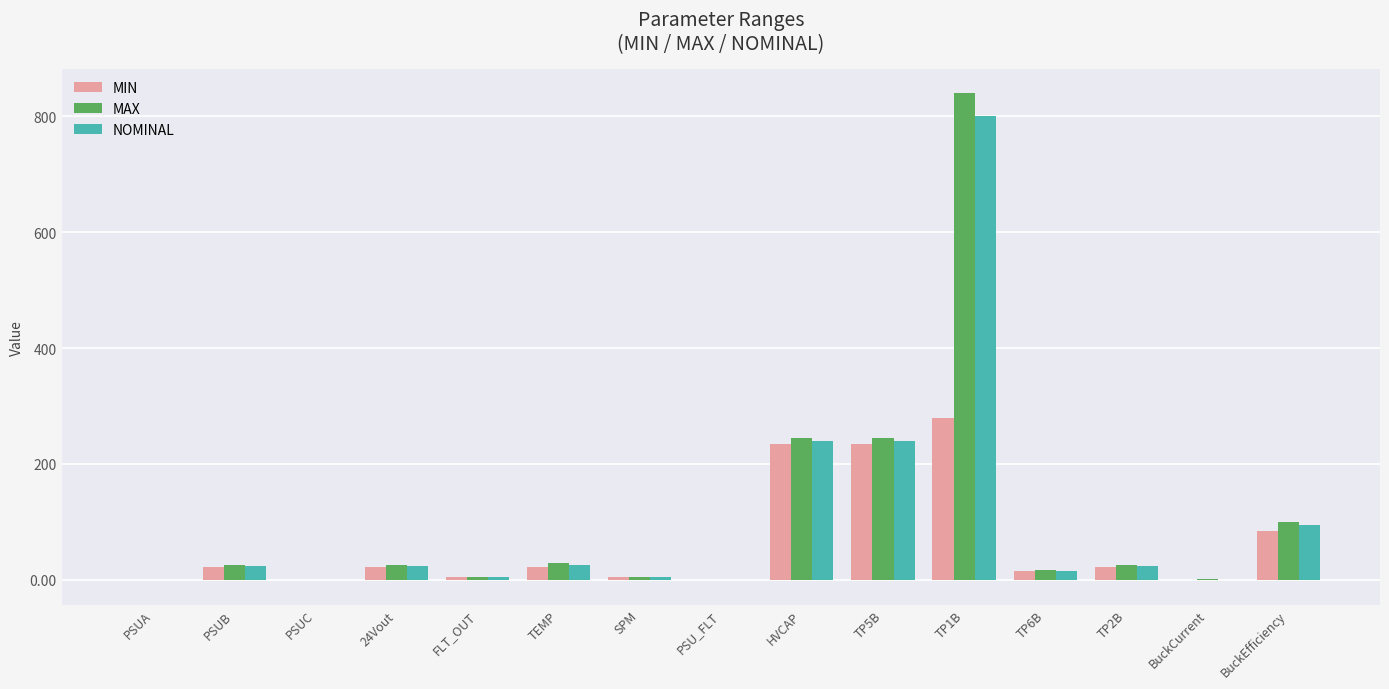

What is the total value across all series at HVCAP?

720.0